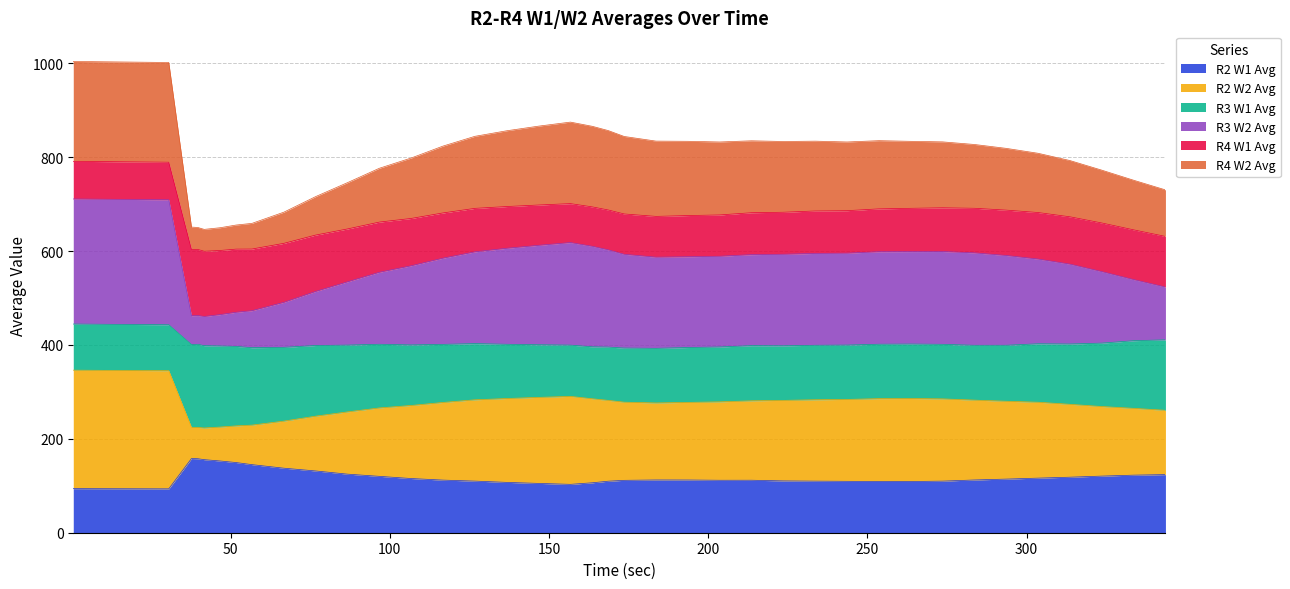

What is the sum of all R3 W2 Avg values?

30310.4